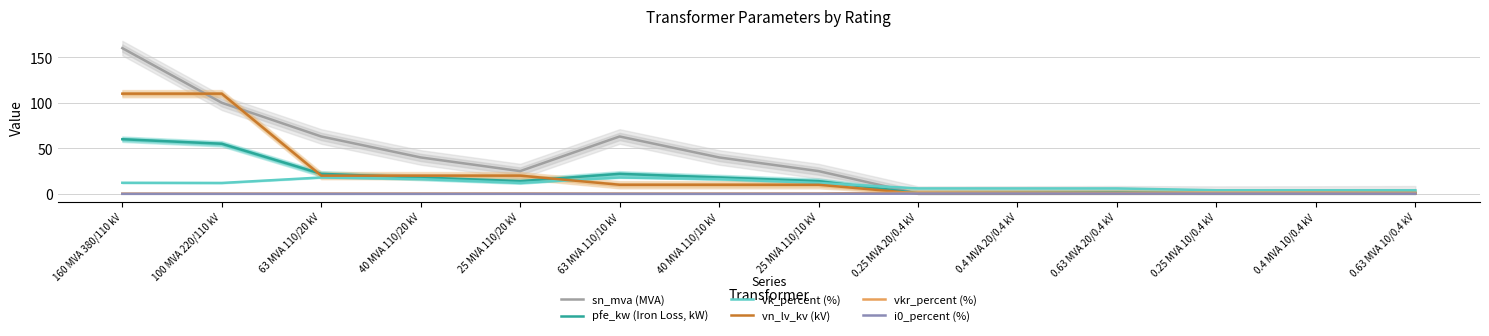

Reading left to right, list all the values displayed in this chart.

sn_mva (MVA): 160 MVA 380/110 kV=160.0	100 MVA 220/110 kV=100.0	63 MVA 110/20 kV=63.0	40 MVA 110/20 kV=40.0	25 MVA 110/20 kV=25.0	63 MVA 110/10 kV=63.0	40 MVA 110/10 kV=40.0	25 MVA 110/10 kV=25.0	0.25 MVA 20/0.4 kV=0.2	0.4 MVA 20/0.4 kV=0.4	0.63 MVA 20/0.4 kV=0.6	0.25 MVA 10/0.4 kV=0.2	0.4 MVA 10/0.4 kV=0.4	0.63 MVA 10/0.4 kV=0.6
pfe_kw (Iron Loss, kW): 160 MVA 380/110 kV=60.0	100 MVA 220/110 kV=55.0	63 MVA 110/20 kV=22.0	40 MVA 110/20 kV=18.0	25 MVA 110/20 kV=14.0	63 MVA 110/10 kV=22.0	40 MVA 110/10 kV=18.0	25 MVA 110/10 kV=14.0	0.25 MVA 20/0.4 kV=0.8	0.4 MVA 20/0.4 kV=1.4	0.63 MVA 20/0.4 kV=1.6	0.25 MVA 10/0.4 kV=0.6	0.4 MVA 10/0.4 kV=0.9	0.63 MVA 10/0.4 kV=1.2
vk_percent (%): 160 MVA 380/110 kV=12.2	100 MVA 220/110 kV=12.0	63 MVA 110/20 kV=18.0	40 MVA 110/20 kV=16.2	25 MVA 110/20 kV=12.0	63 MVA 110/10 kV=18.0	40 MVA 110/10 kV=16.2	25 MVA 110/10 kV=12.0	0.25 MVA 20/0.4 kV=6.0	0.4 MVA 20/0.4 kV=6.0	0.63 MVA 20/0.4 kV=6.0	0.25 MVA 10/0.4 kV=4.0	0.4 MVA 10/0.4 kV=4.0	0.63 MVA 10/0.4 kV=4.0
vn_lv_kv (kV): 160 MVA 380/110 kV=110.0	100 MVA 220/110 kV=110.0	63 MVA 110/20 kV=20.0	40 MVA 110/20 kV=20.0	25 MVA 110/20 kV=20.0	63 MVA 110/10 kV=10.0	40 MVA 110/10 kV=10.0	25 MVA 110/10 kV=10.0	0.25 MVA 20/0.4 kV=0.4	0.4 MVA 20/0.4 kV=0.4	0.63 MVA 20/0.4 kV=0.4	0.25 MVA 10/0.4 kV=0.4	0.4 MVA 10/0.4 kV=0.4	0.63 MVA 10/0.4 kV=0.4
vkr_percent (%): 160 MVA 380/110 kV=0.2	100 MVA 220/110 kV=0.3	63 MVA 110/20 kV=0.3	40 MVA 110/20 kV=0.3	25 MVA 110/20 kV=0.4	63 MVA 110/10 kV=0.3	40 MVA 110/10 kV=0.3	25 MVA 110/10 kV=0.4	0.25 MVA 20/0.4 kV=1.4	0.4 MVA 20/0.4 kV=1.4	0.63 MVA 20/0.4 kV=1.2	0.25 MVA 10/0.4 kV=1.2	0.4 MVA 10/0.4 kV=1.3	0.63 MVA 10/0.4 kV=1.1
i0_percent (%): 160 MVA 380/110 kV=0.1	100 MVA 220/110 kV=0.1	63 MVA 110/20 kV=0.0	40 MVA 110/20 kV=0.1	25 MVA 110/20 kV=0.1	63 MVA 110/10 kV=0.0	40 MVA 110/10 kV=0.1	25 MVA 110/10 kV=0.1	0.25 MVA 20/0.4 kV=0.3	0.4 MVA 20/0.4 kV=0.3	0.63 MVA 20/0.4 kV=0.3	0.25 MVA 10/0.4 kV=0.2	0.4 MVA 10/0.4 kV=0.2	0.63 MVA 10/0.4 kV=0.2